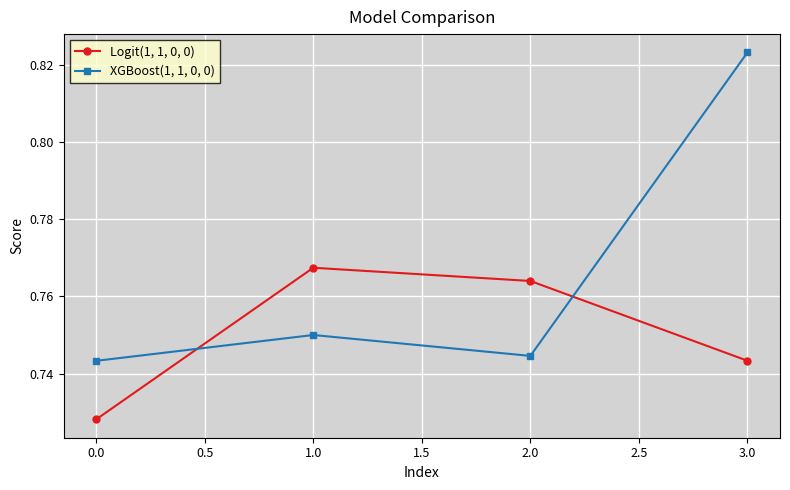

What is the sum of all Logit(1, 1, 0, 0) values?

3.0